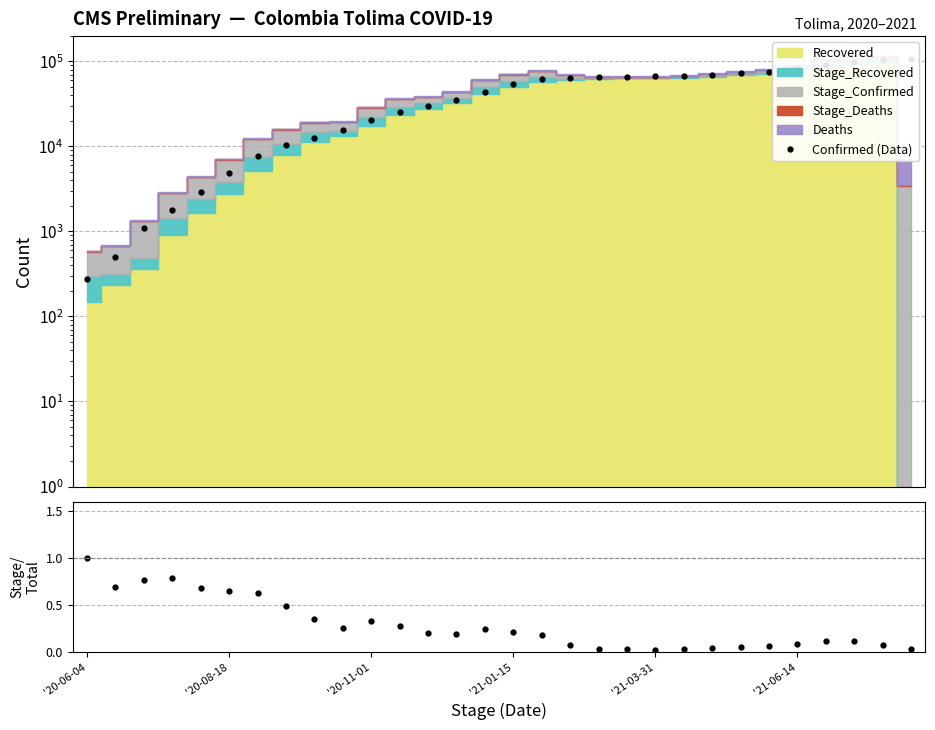

What is the value of the Stage_Confirmed/Confirmed point at the 1st from the left?

1.0